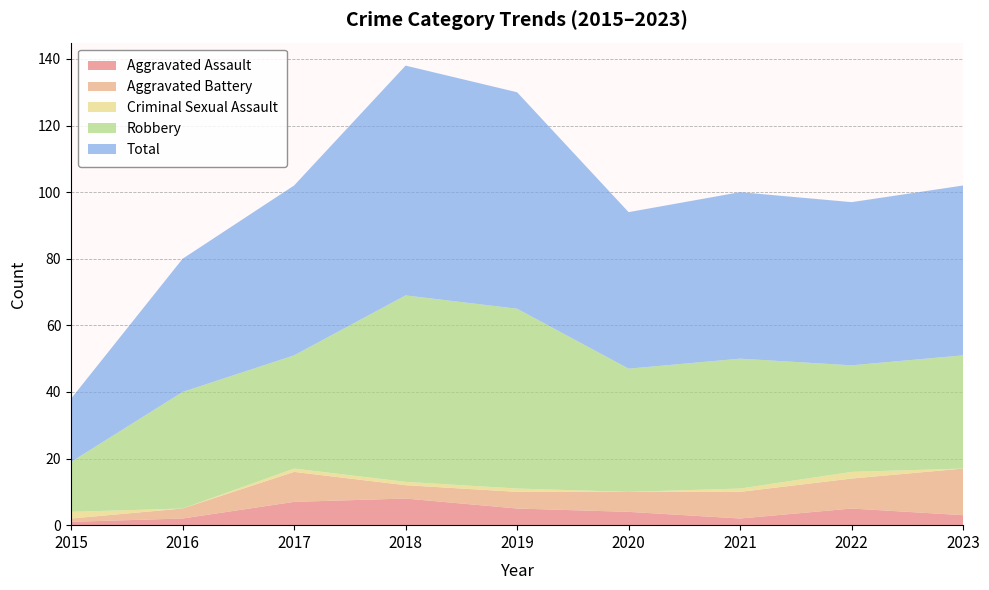

Reading right to left, extract all data points from this chart.

Aggravated Assault: 2023=3	2022=5	2021=2	2020=4	2019=5	2018=8	2017=7	2016=2	2015=1
Aggravated Battery: 2023=14	2022=9	2021=8	2020=6	2019=5	2018=4	2017=9	2016=3	2015=1
Criminal Sexual Assault: 2023=0	2022=2	2021=1	2020=0	2019=1	2018=1	2017=1	2016=0	2015=2
Robbery: 2023=34	2022=32	2021=39	2020=37	2019=54	2018=56	2017=34	2016=35	2015=15
Total: 2023=51	2022=49	2021=50	2020=47	2019=65	2018=69	2017=51	2016=40	2015=19